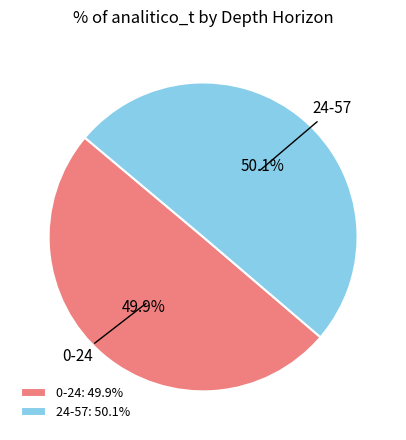

To the nearest percent, what percentage of the pie is 0-24?

50%